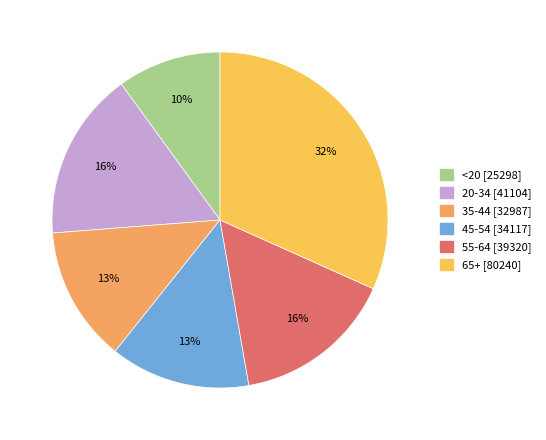

True or false: 35-44 accounts for 13% of the total.

True